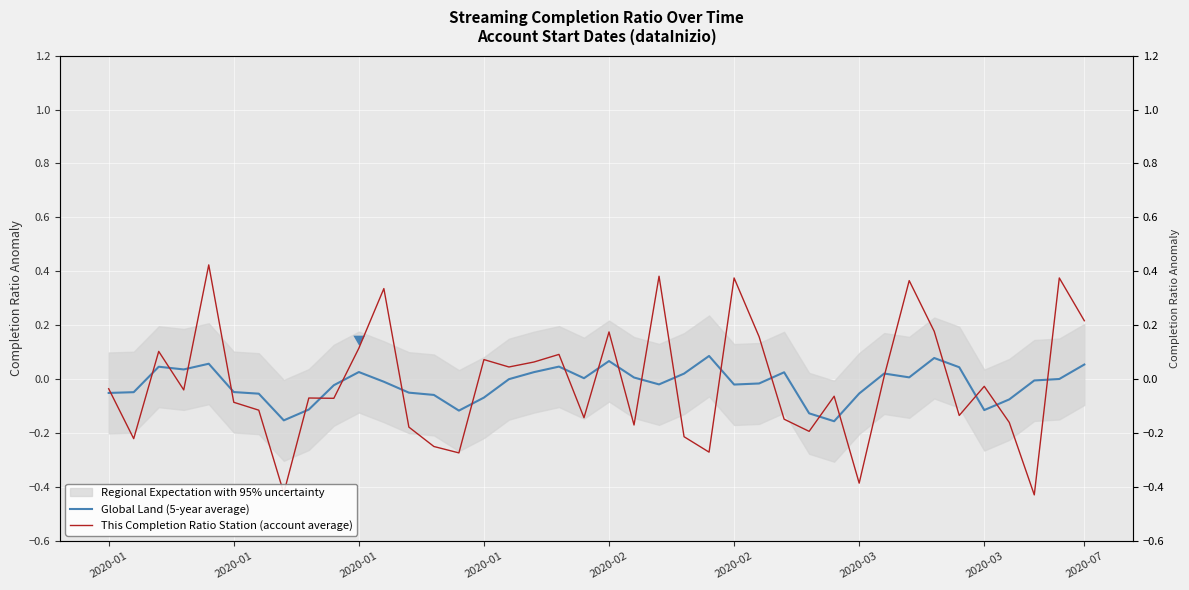

What is the maximum value for This Completion Ratio Station (account average)?

0.4